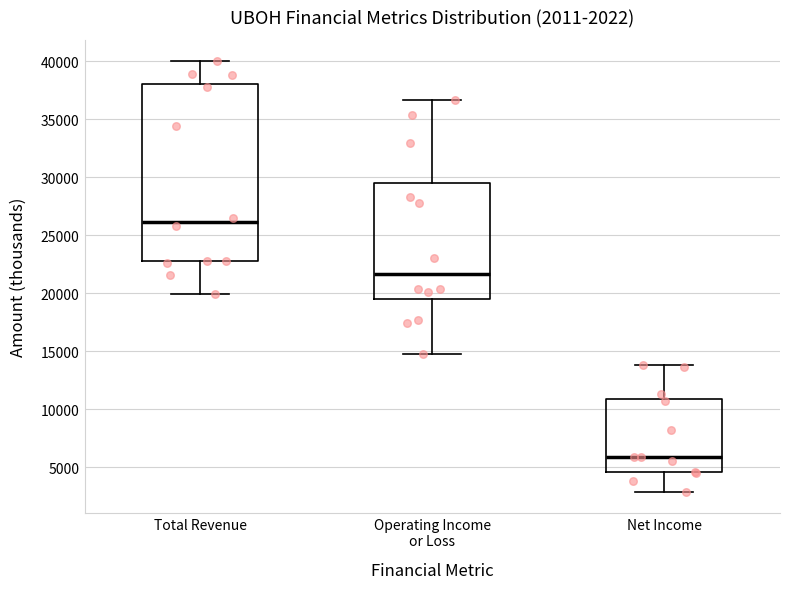

Which box is the tallest, from its lower edge to its upper edge?

Total Revenue